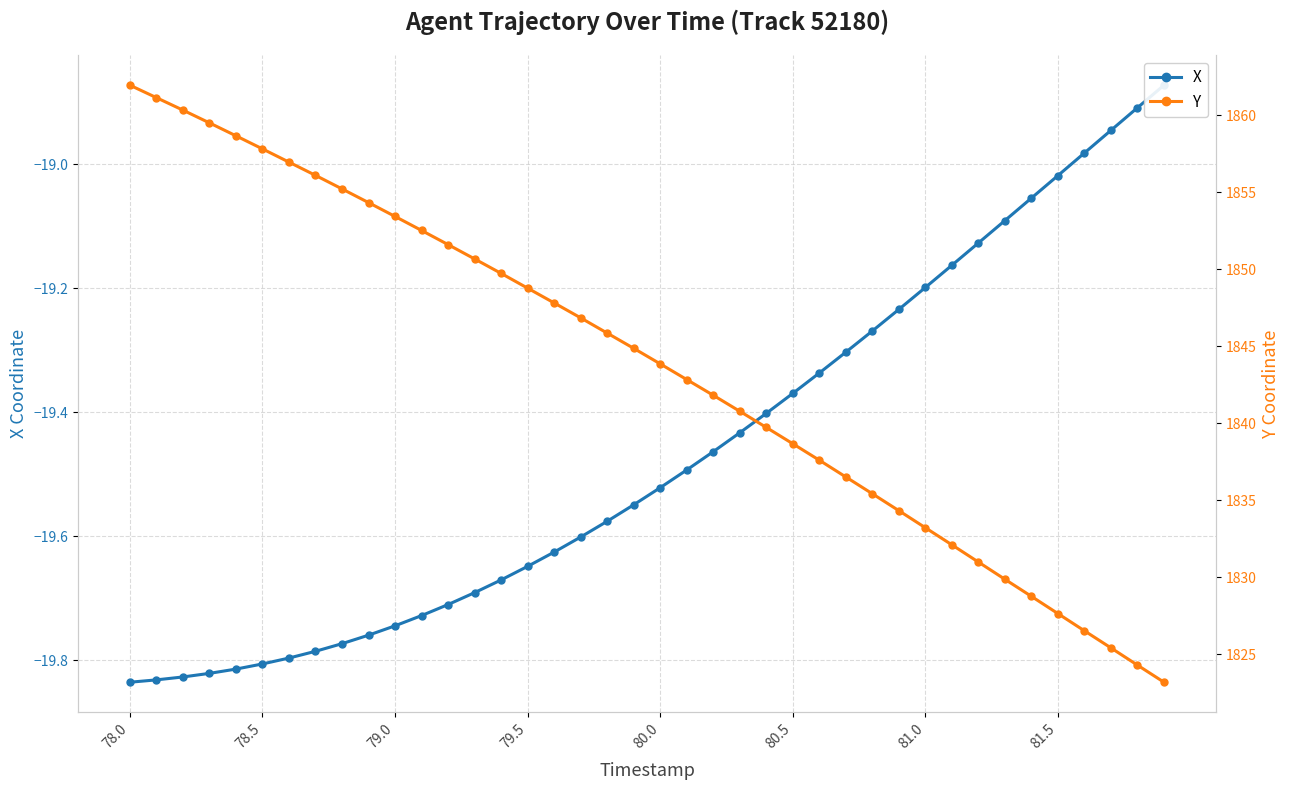

Is it true that X equals -4.1 at 78.5?

False